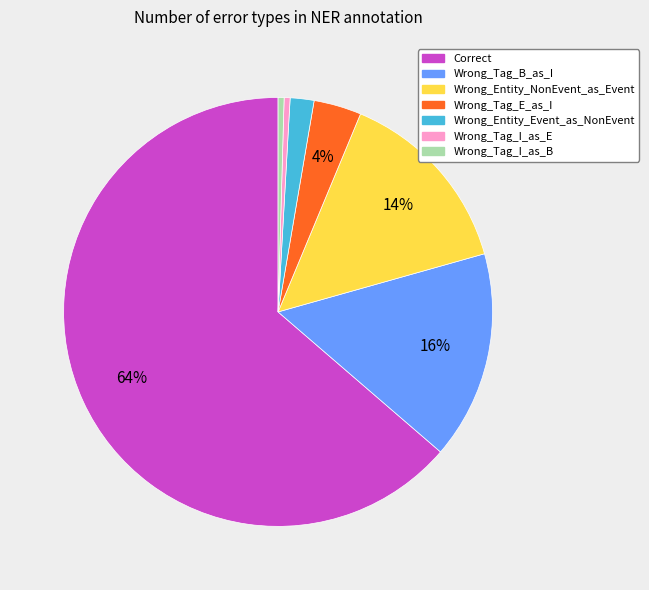

To the nearest percent, what percentage of the pie is Wrong_Entity_Event_as_NonEvent?

2%